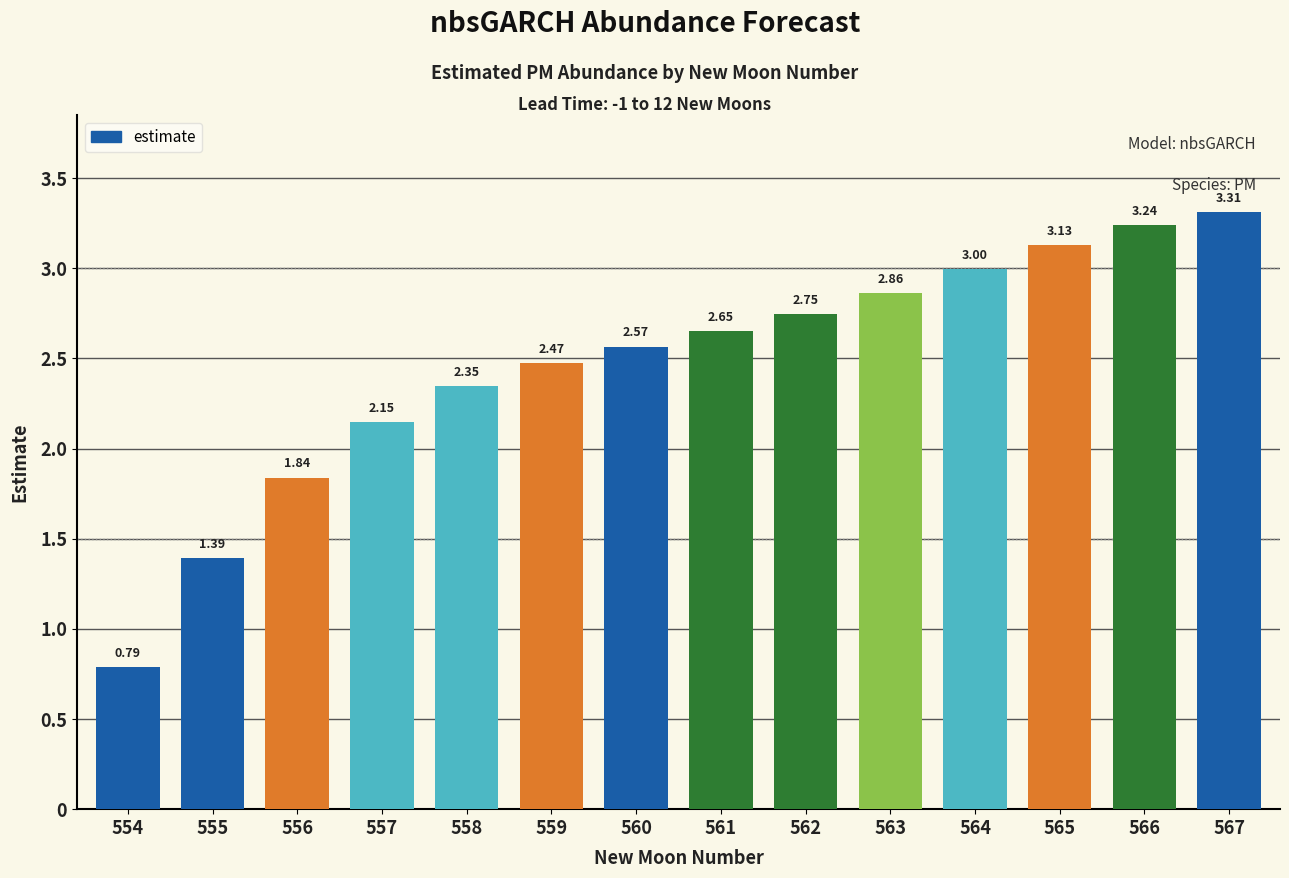

True or false: the data shows 3.7 at 562.

False